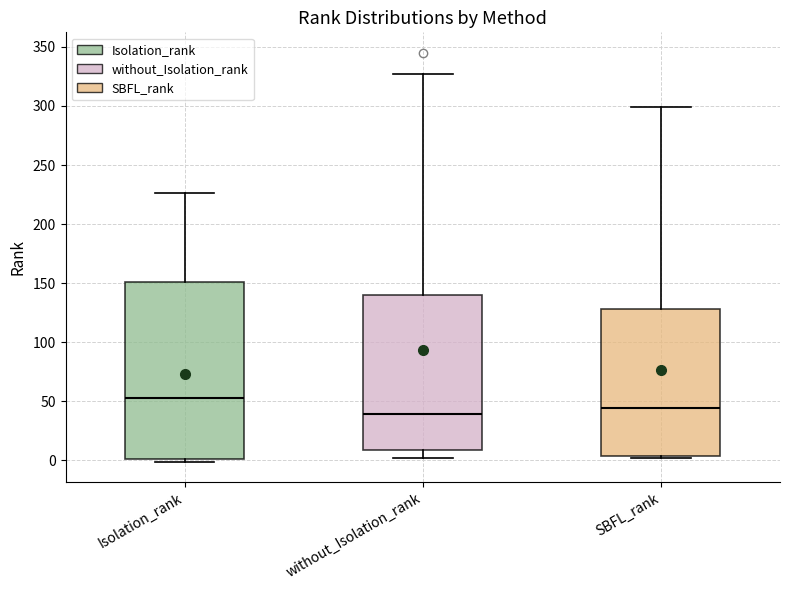

Reading left to right, transcribe this box plot: for each box, give where its median line is, the range the box spans, and where its two whiskers end, as read against the y-axis. The values are not printed on the chart, so give them approximately, as read against the axis.

Isolation_rank: median 55, box 0 to 150, whiskers 0 (just below the box's lower edge) to 225
without_Isolation_rank: median 40, box 10 to 140, whiskers 0 to 325
SBFL_rank: median 45, box 5 to 130, whiskers 0 to 300